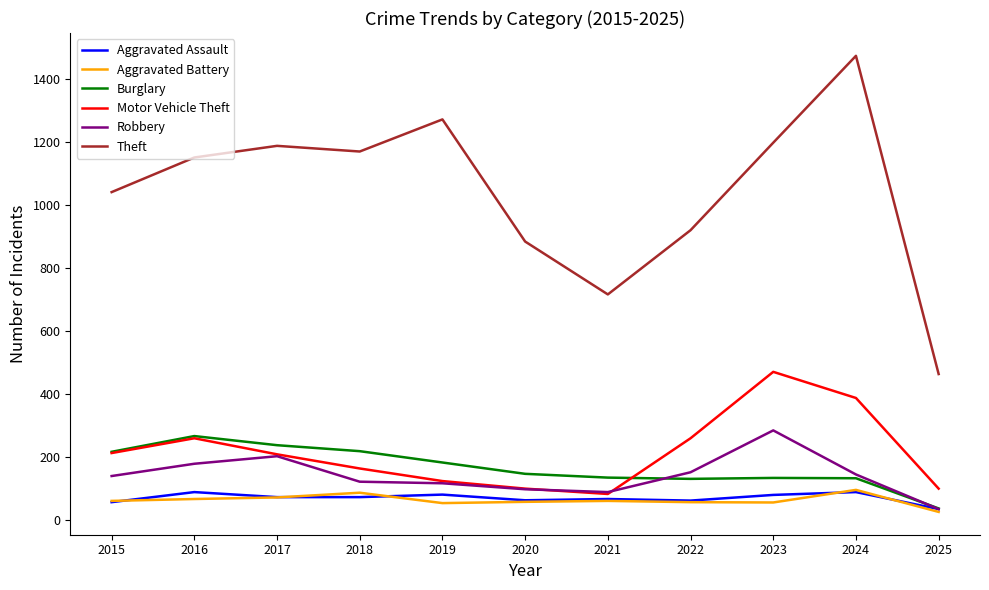

Is it true that Burglary equals 136 at 2018?

False